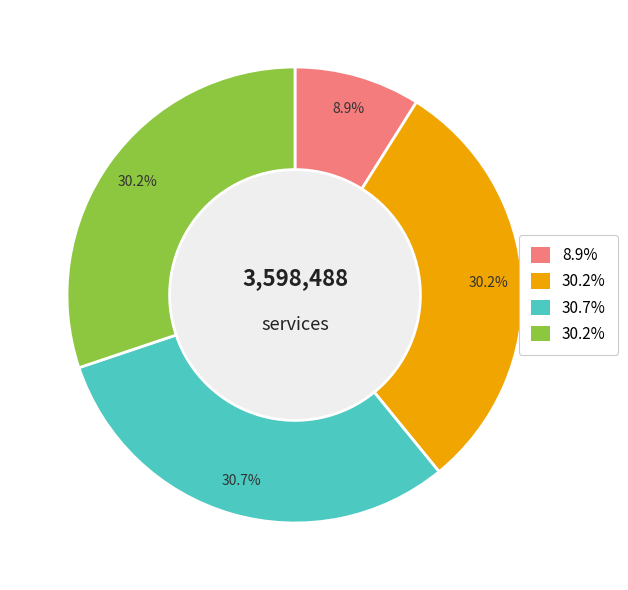

How many segments does this pie chart have?

4